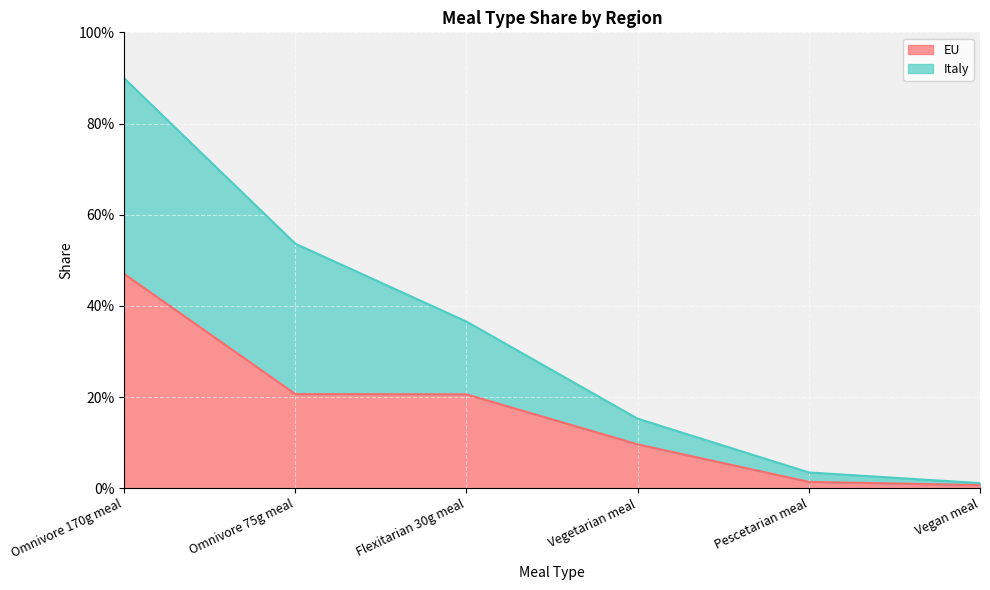

Does the chart display data point markers on the line(s)?

No